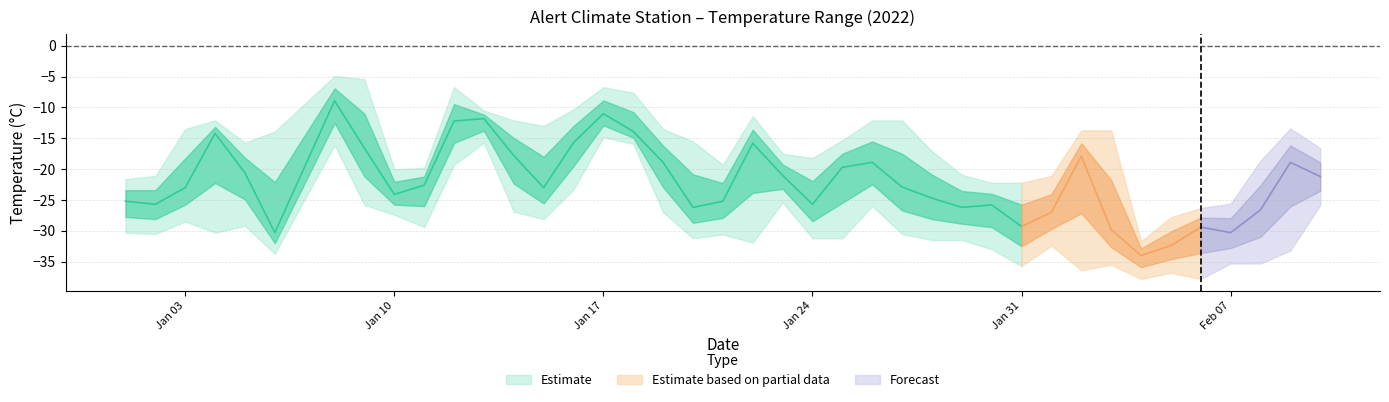

At which category does MIN reach its first local valley?

2022-01-02